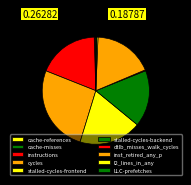

To the nearest percent, what percentage of the pie is stalled-cycles-backend?

17%